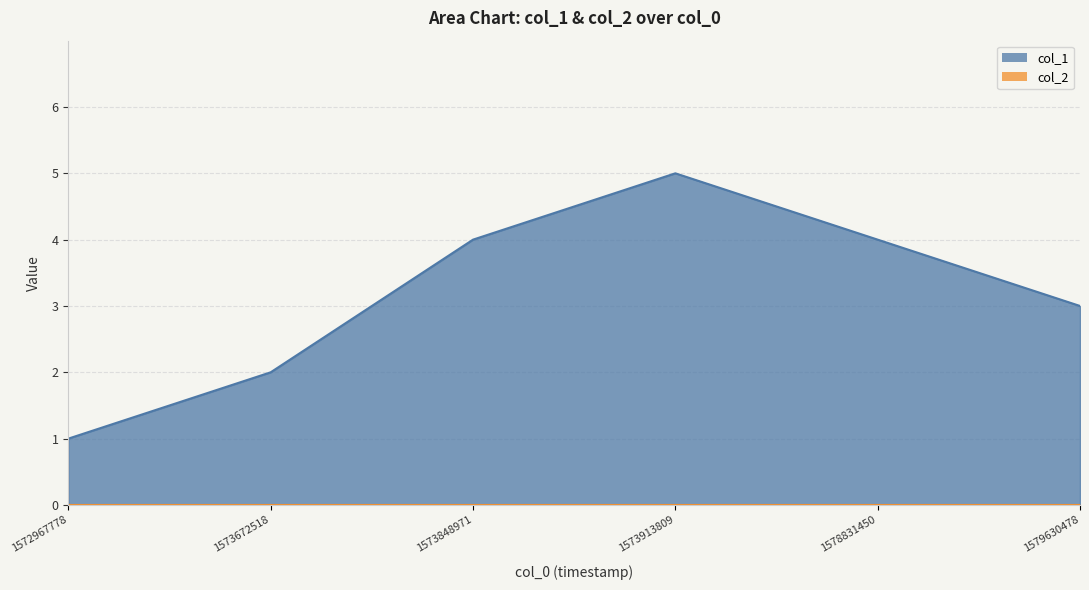

Reading left to right, transcribe all the data shown in this chart.

1572967778=1	1573672518=2	1573848971=4	1573913809=5	1578831450=4	1579630478=3